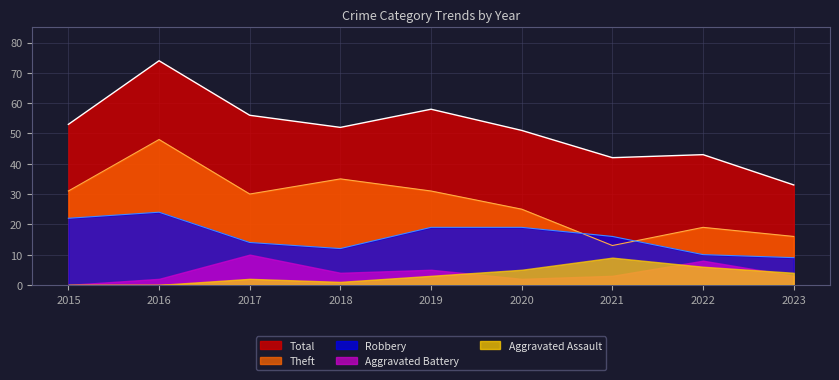

Does the chart have visible grid lines?

Yes